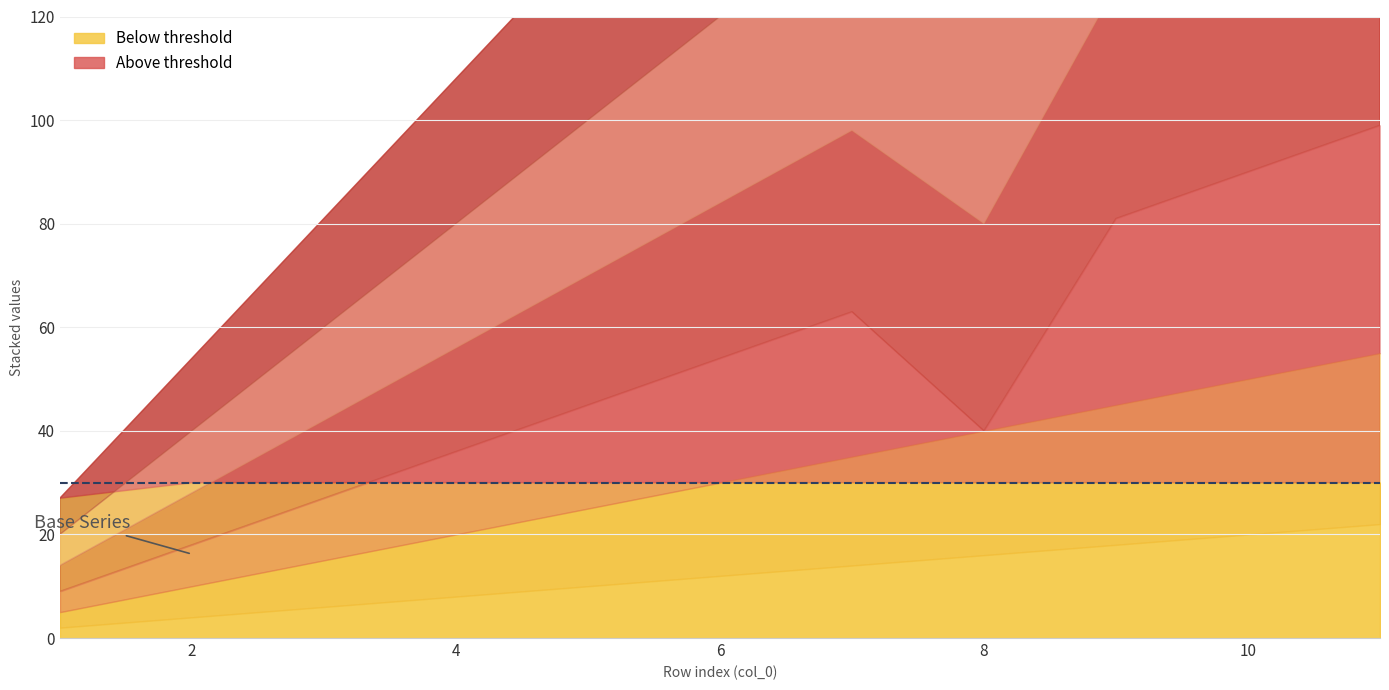

At which label does col_3 first exceed 20?

5